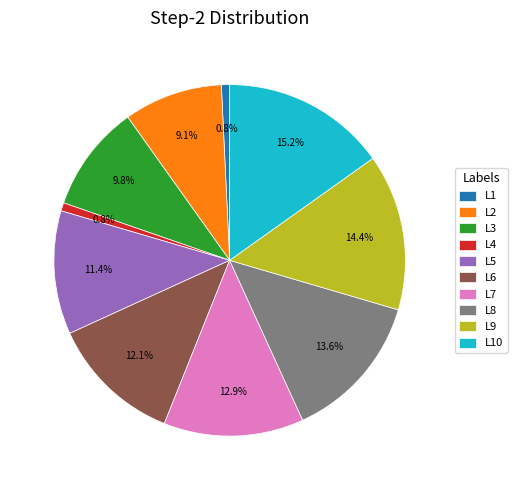

Is there any slice that represents more than half of the pie?

No